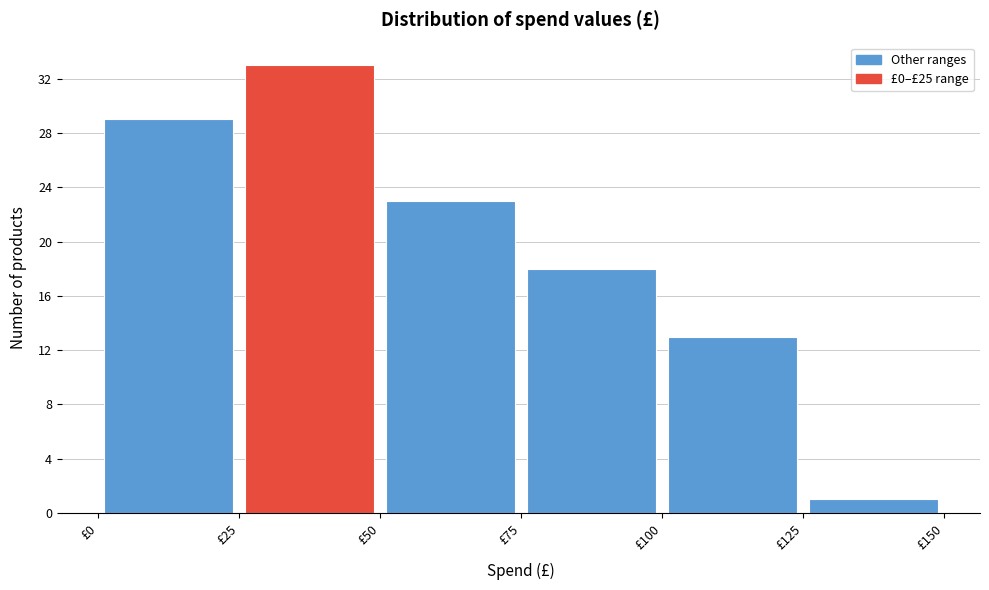

Over which range of the x-axis is the bar tallest?

25 to 50